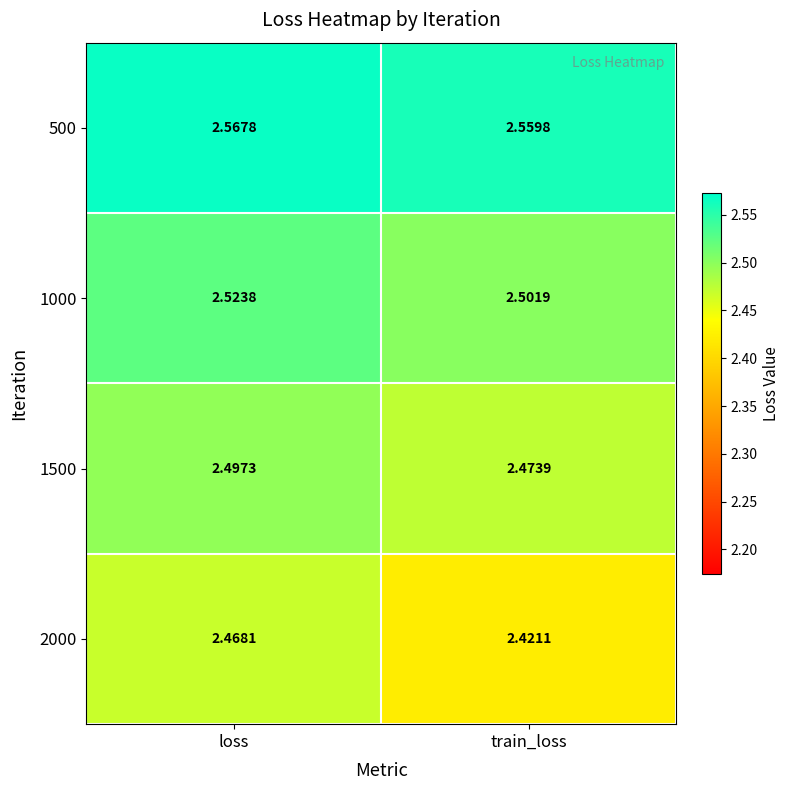

How many series are shown in this chart?

4